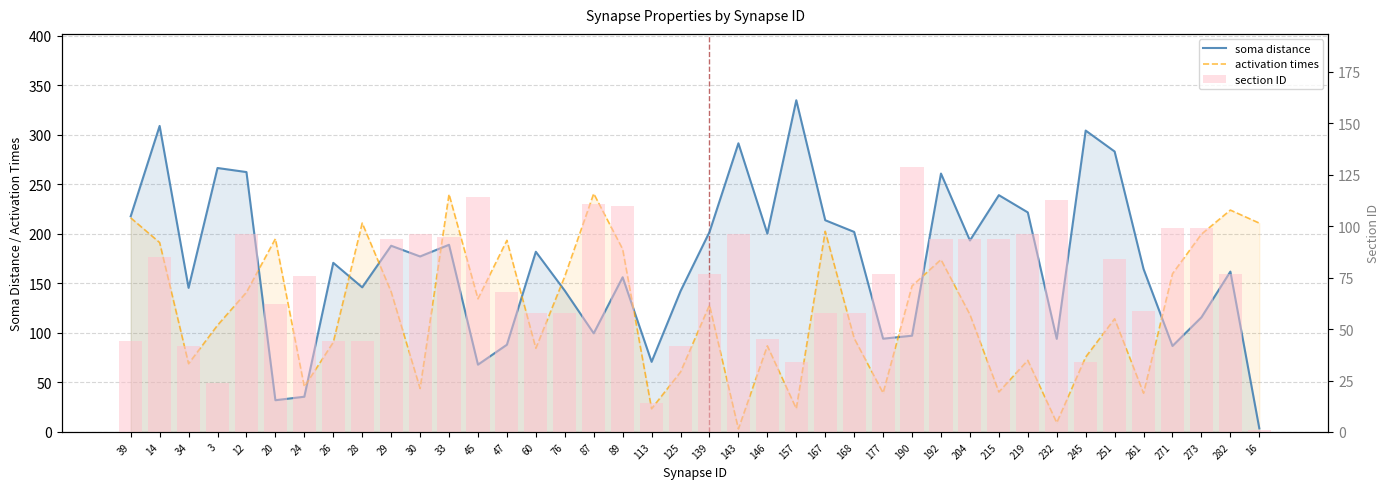

Reading left to right, list all the values displayed in this chart.

soma distance: 217.6	308.8	145.4	266.3	262.2	32.1	35.6	170.7	145.9	187.9	177.1	188.9	67.9	88.0	181.8	142.6	99.6	156.1	70.8	142.1	201.7	291.3	200.2	334.7	213.6	201.9	94.1	97.1	260.7	193.2	238.9	221.5	94.0	304.1	283.0	164.4	86.8	115.7	161.8	3.6
activation times: 216.1	191.1	68.9	107.7	140.9	194.9	45.6	90.5	210.8	141.5	43.9	239.9	134.4	193.4	84.5	157.0	240.5	184.5	23.5	60.5	128.0	3.1	86.9	23.6	202.5	94.5	39.3	147.4	174.0	118.5	40.4	72.3	9.4	75.6	114.2	39.1	159.7	199.6	223.9	210.7
section ID: 44.0	85.0	42.0	24.0	96.0	62.0	76.0	44.0	44.0	94.0	96.0	95.0	114.0	68.0	58.0	58.0	111.0	110.0	14.0	42.0	77.0	96.0	45.0	34.0	58.0	58.0	77.0	129.0	94.0	94.0	94.0	96.0	113.0	34.0	84.0	59.0	99.0	99.0	77.0	1.0